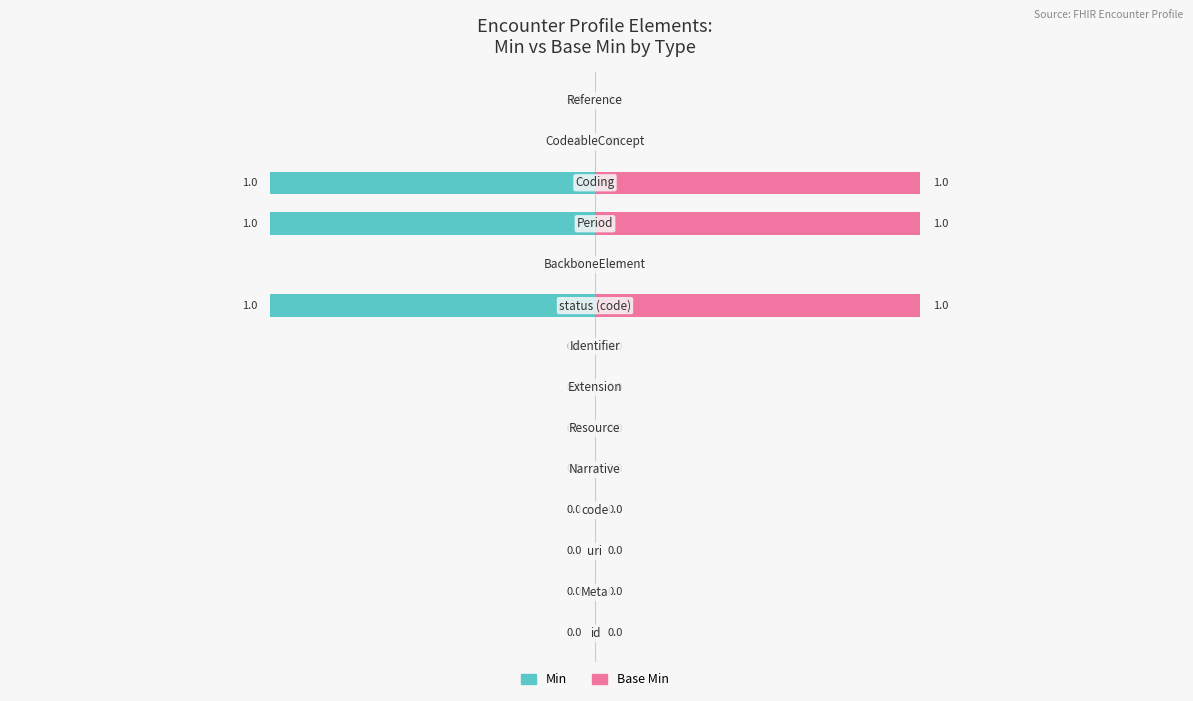

Rank the series by their maximum value, from lowest to highest.

Min, Base Min